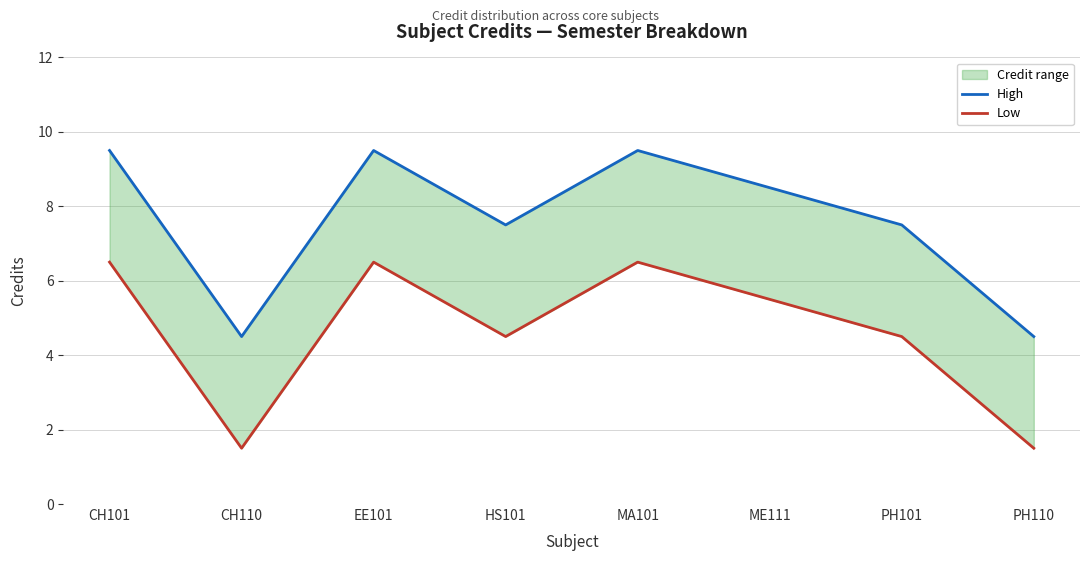

At which category does Low reach its first local peak?

EE101